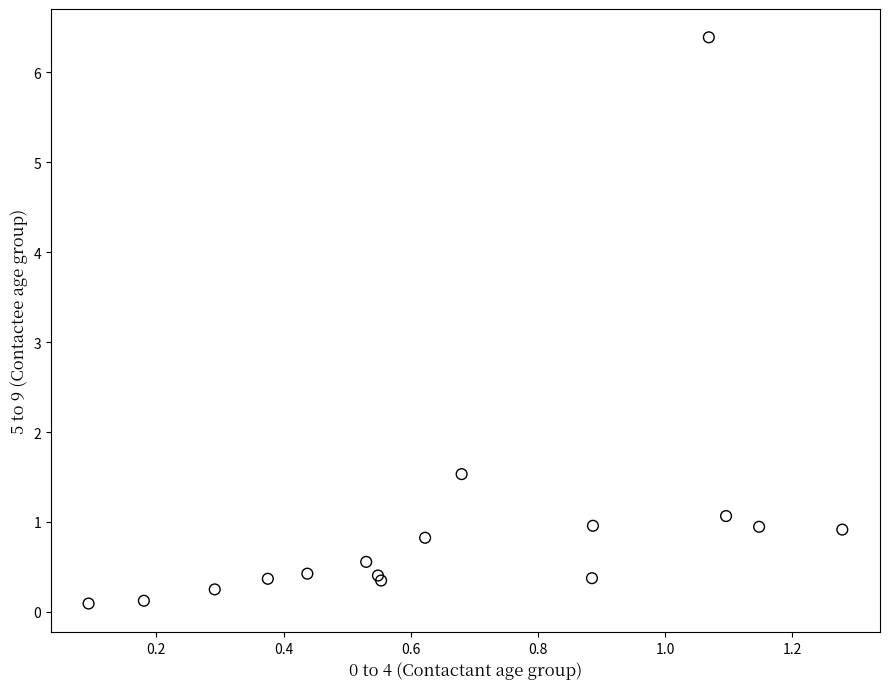

What Y value in the scatter plot is closest to 3?

1.5